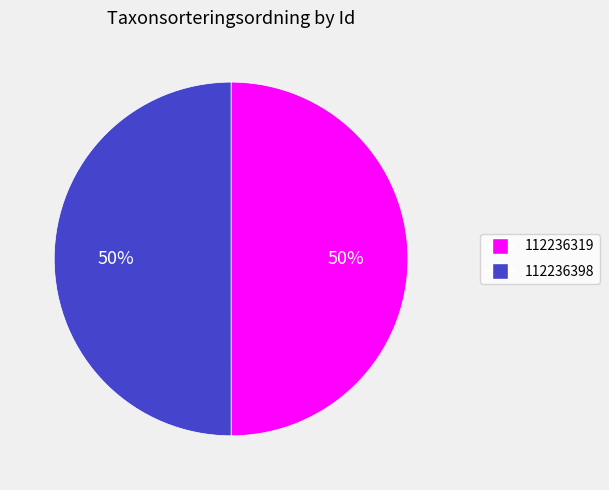

What is the ratio of the value at 112236398 to the value at 112236319?

1.0